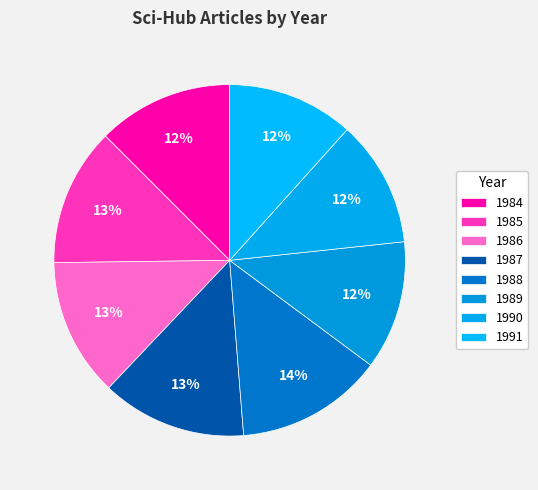

Between 1989 and 1990, which is larger?

1989